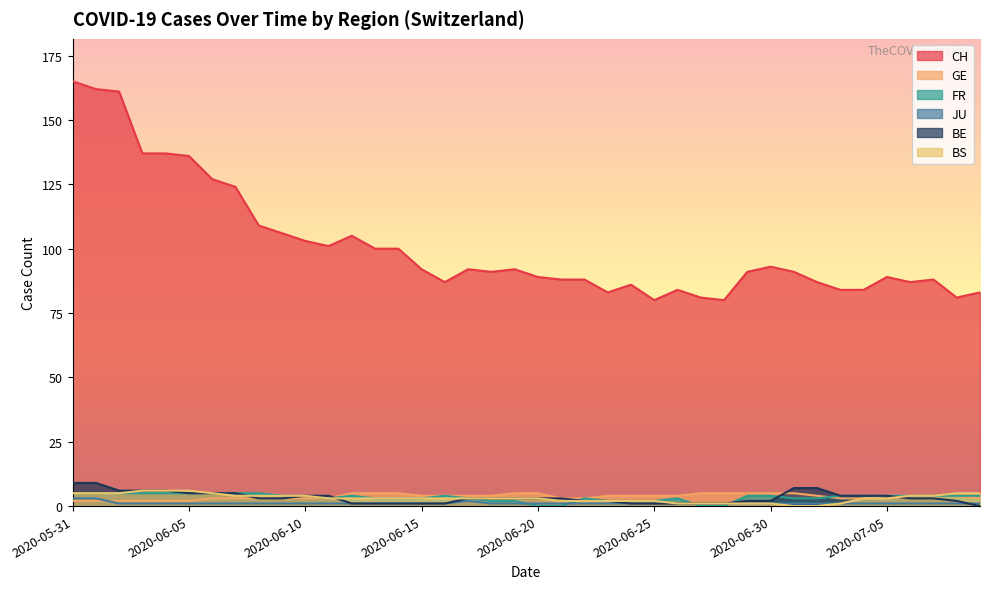

How many lines are shown in the chart?

6